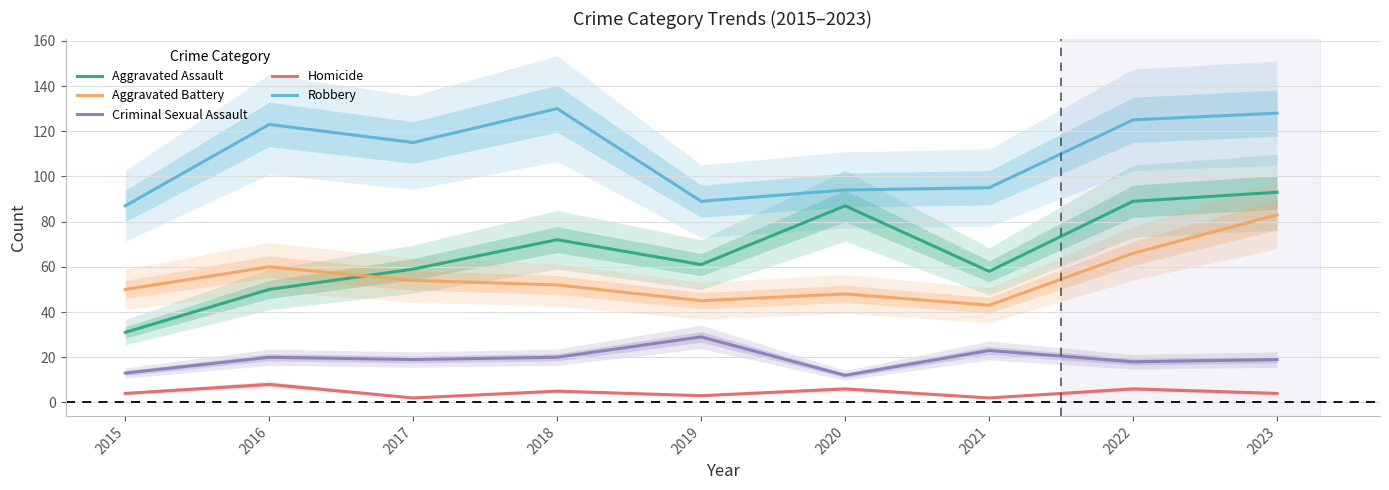

What is the lowest value of the Aggravated Assault series?

31